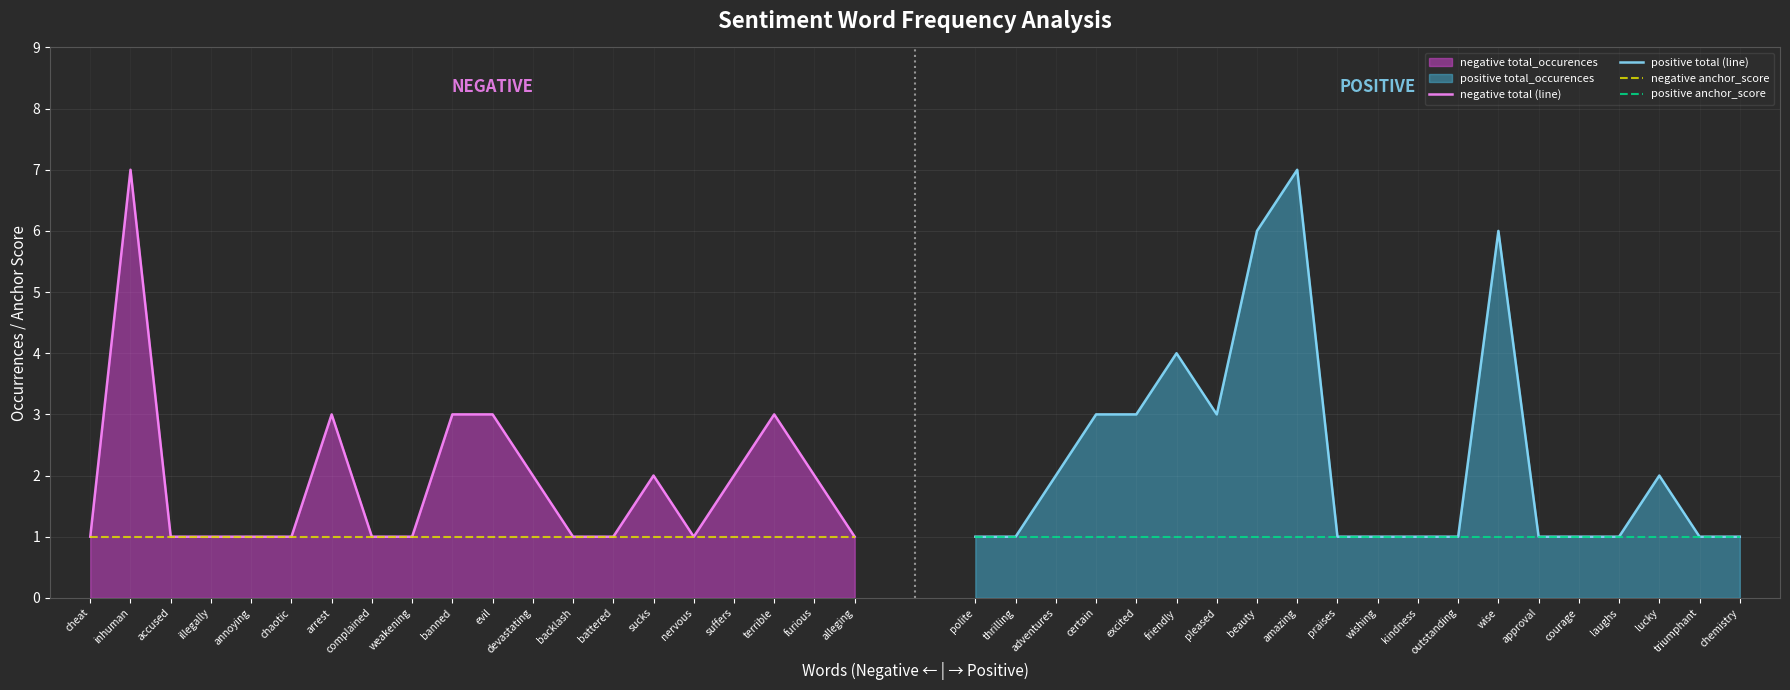

True or false: negative total (line) has a value of 5 at terrible.

False